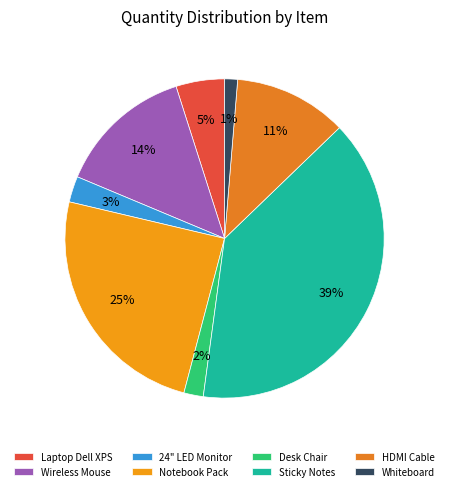

Which slice is the smallest?

Whiteboard